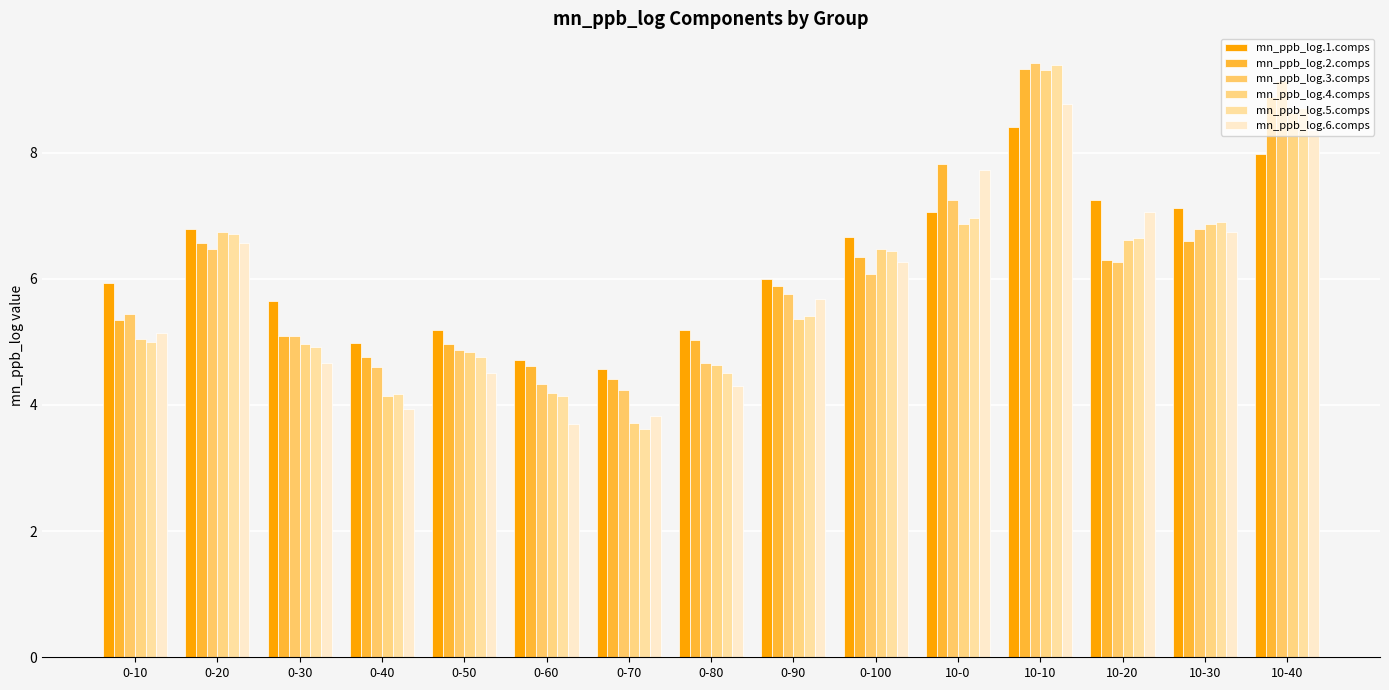

List the labels in order of mn_ppb_log.6.comps value, largest first.

10-10, 10-40, 10-0, 10-20, 10-30, 0-20, 0-100, 0-90, 0-10, 0-30, 0-50, 0-80, 0-40, 0-70, 0-60